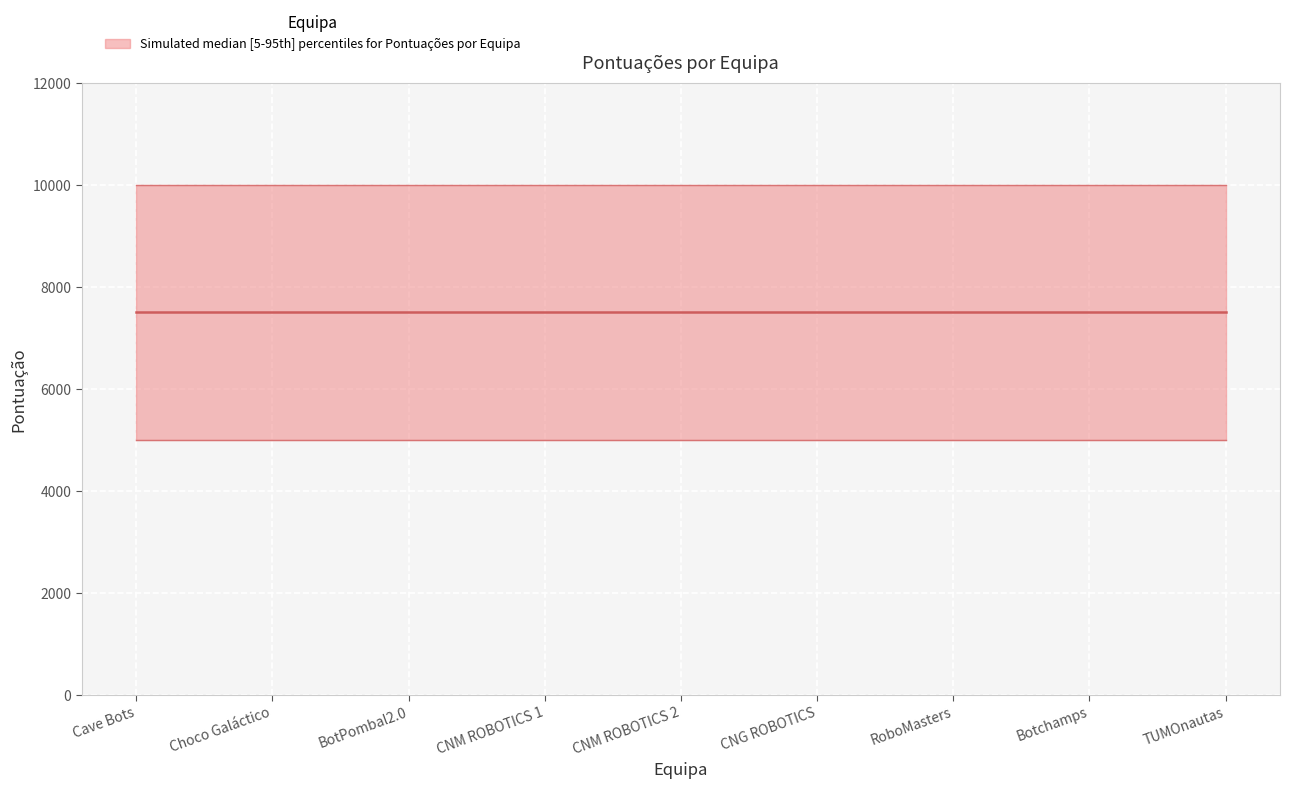

True or false: 1ª Manga - Pontuações and Pontuação Final intersect in this chart.

False